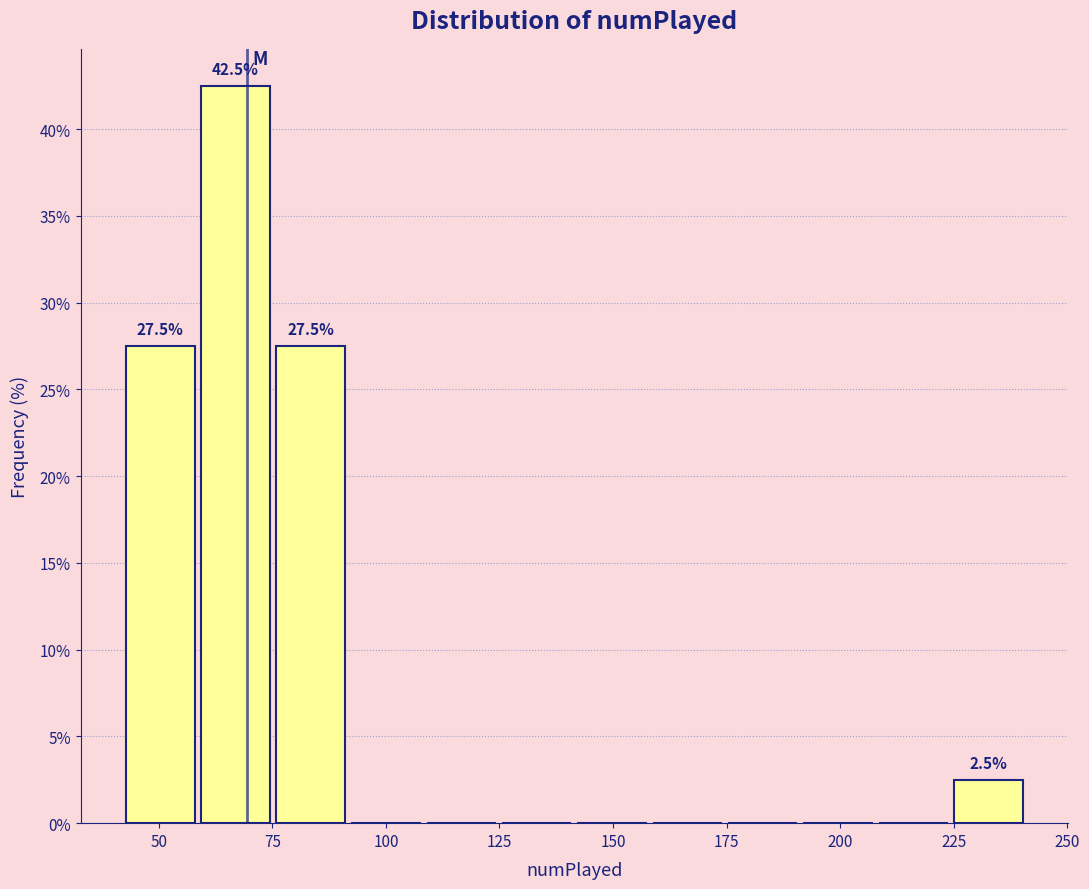

Around what value on the x-axis is the tallest bar? Give the approximate position of its centre, as read against the axis.

65